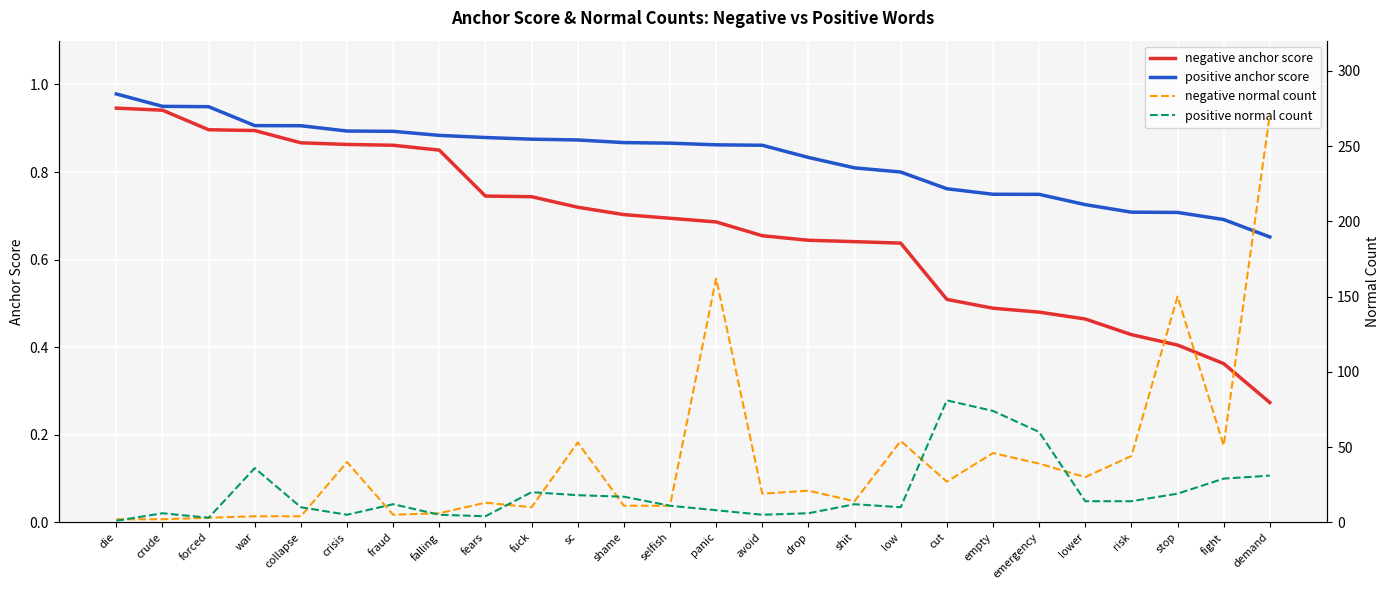

True or false: negative anchor score has more than 1 points higher than both neighbors.

False